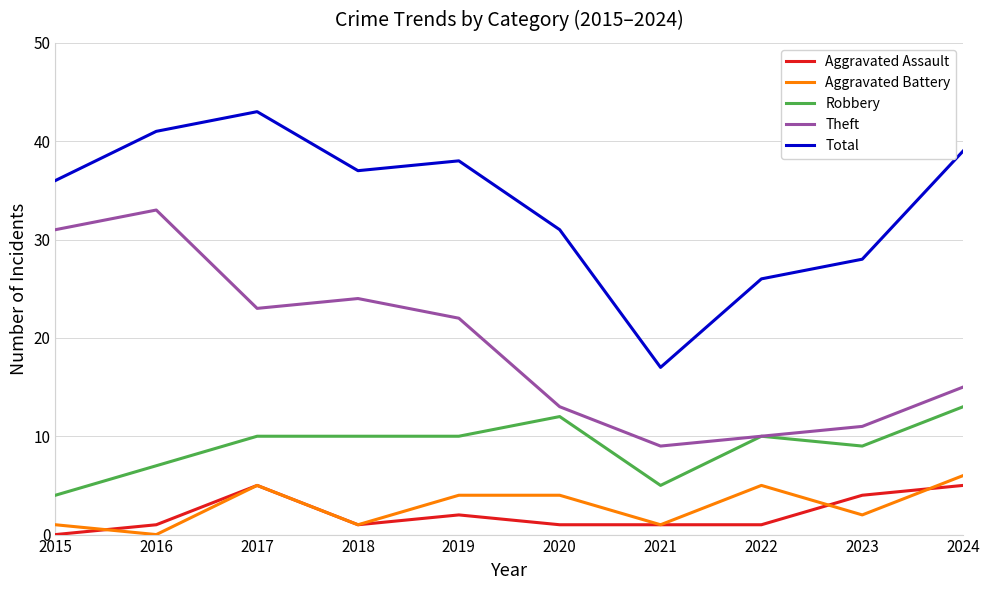

Which series has the largest total across all categories?

Total